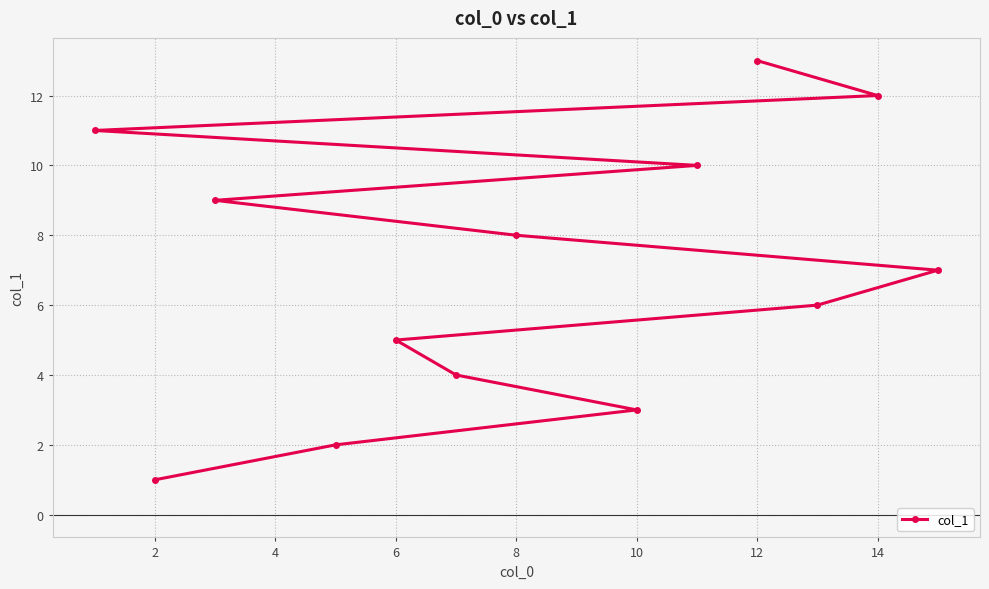

What is the difference between the values at 14 and 8?

4